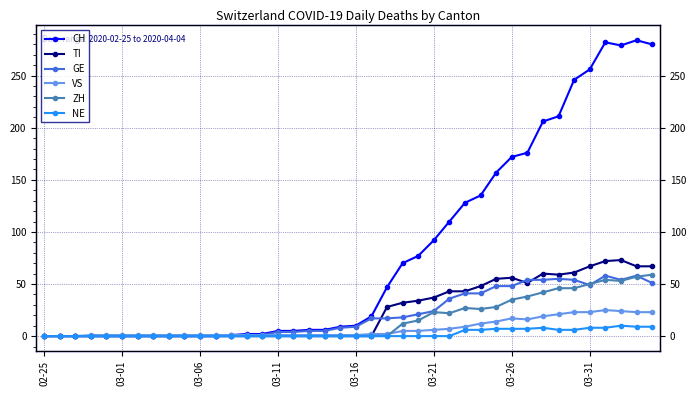

Which series has the widest spread of values?

CH